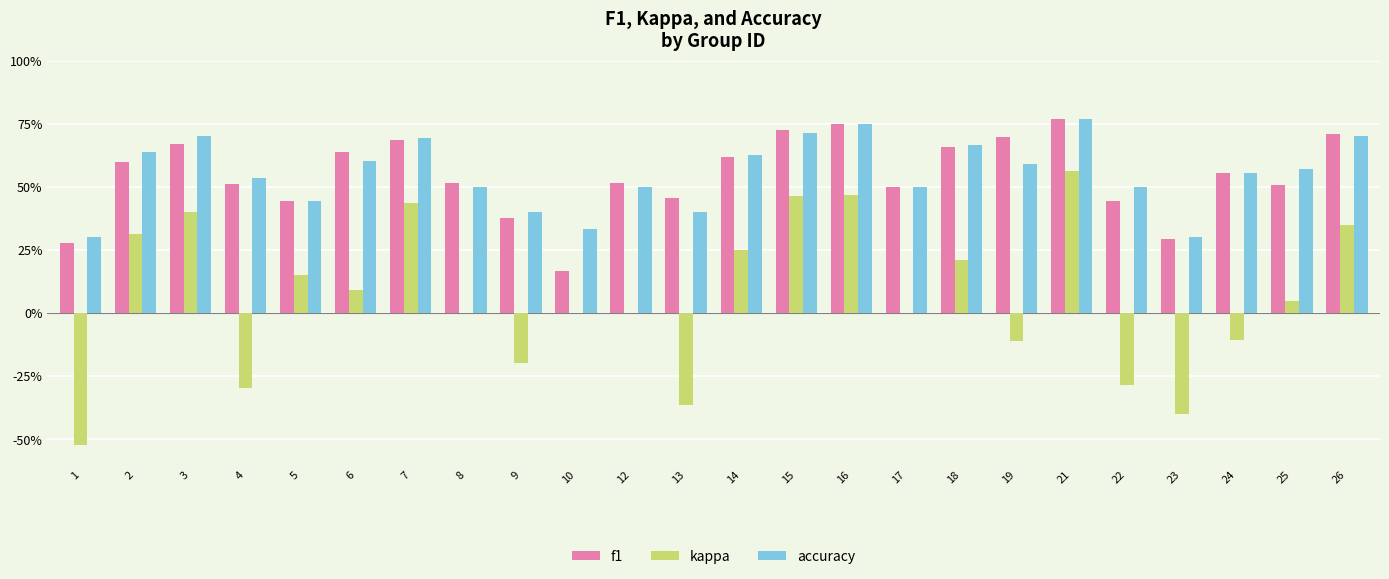

Are the bars grouped side by side (vs. stacked)?

Yes